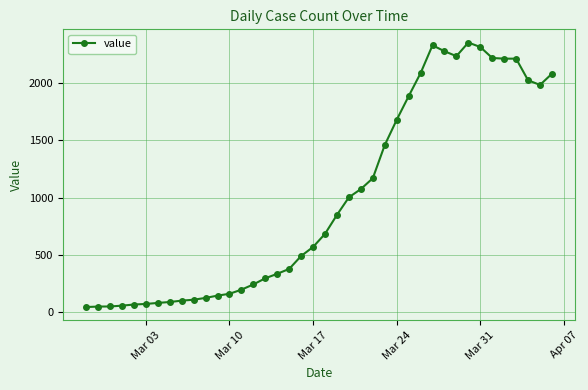

How many categories are shown in the chart?

40